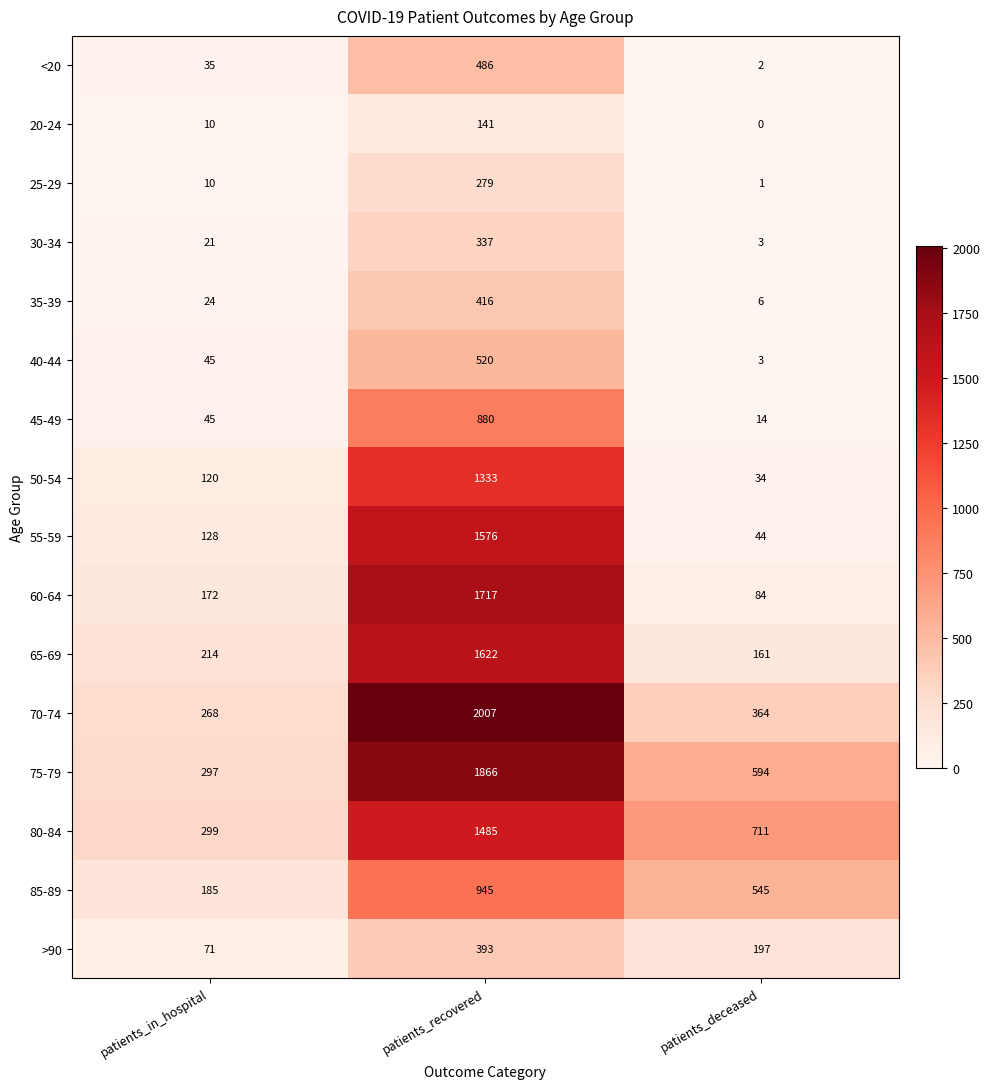

At how many categories does at least one series exceed 1817?

1